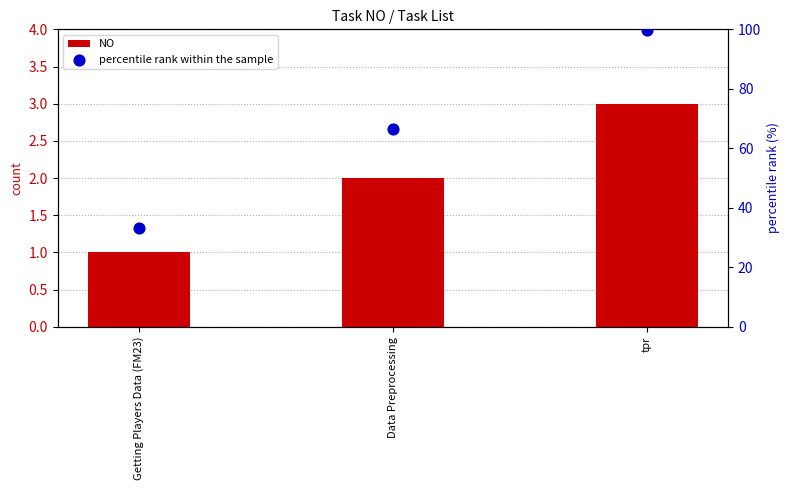

Which series contains the highest Y value?

percentile rank within the sample